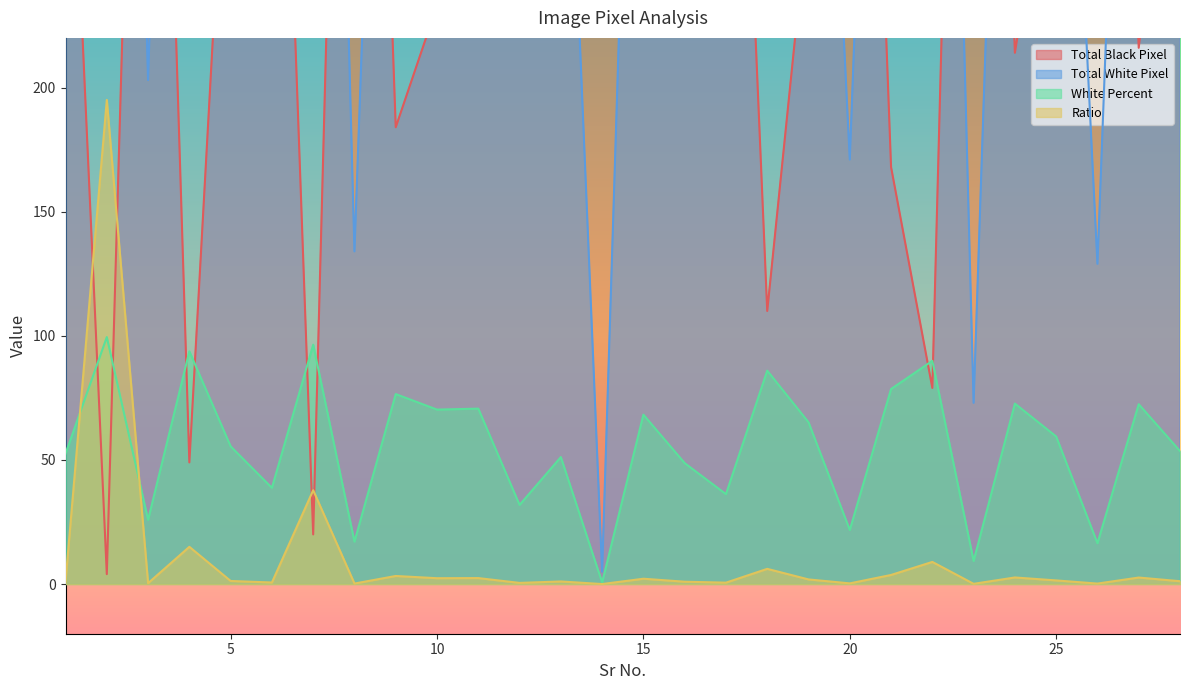

What is the minimum value for Total Black Pixel?

4.0